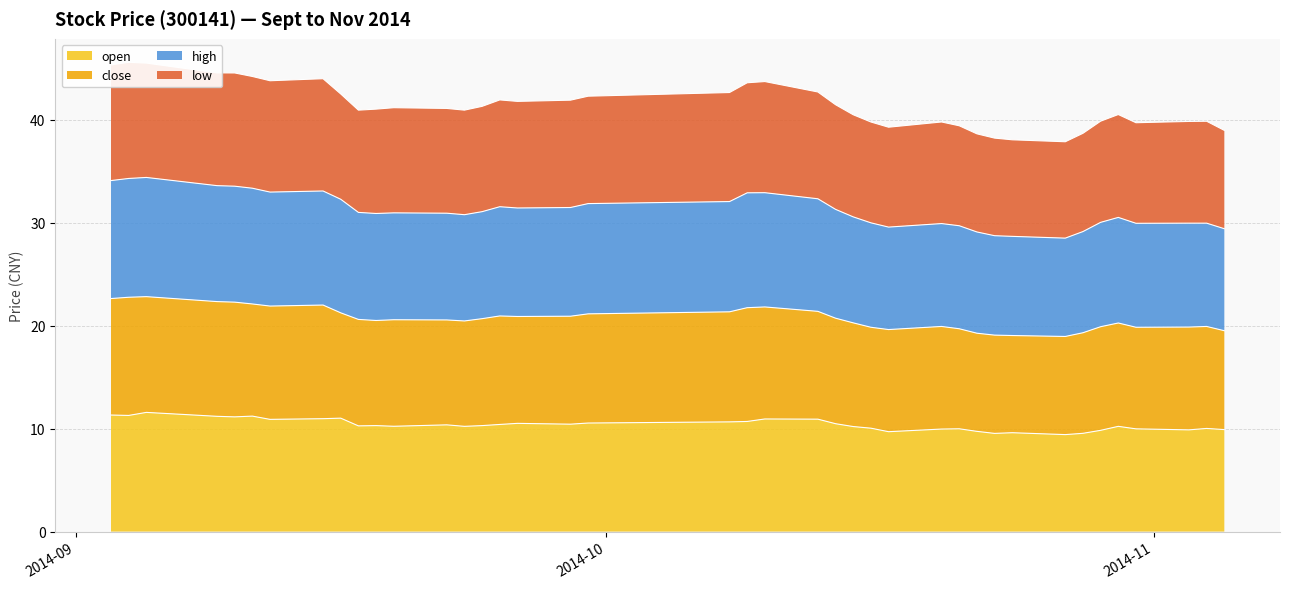

Which series has the widest spread of values?

close